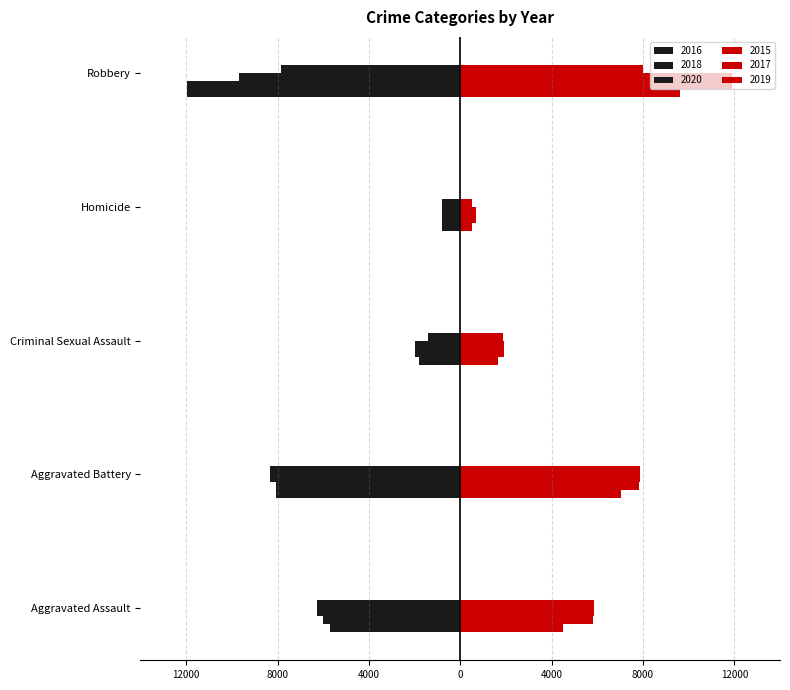

What is the average value of the 2018 series?

-5193